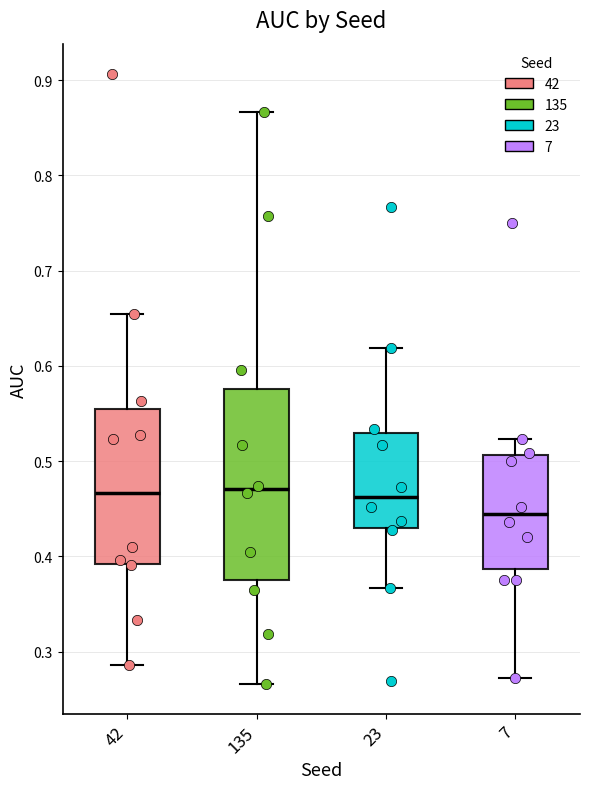

Where does the upper whisker of the box at x = 23 end on the y-axis? The values are not printed on the chart, so give them approximately, as read against the axis.

0.62